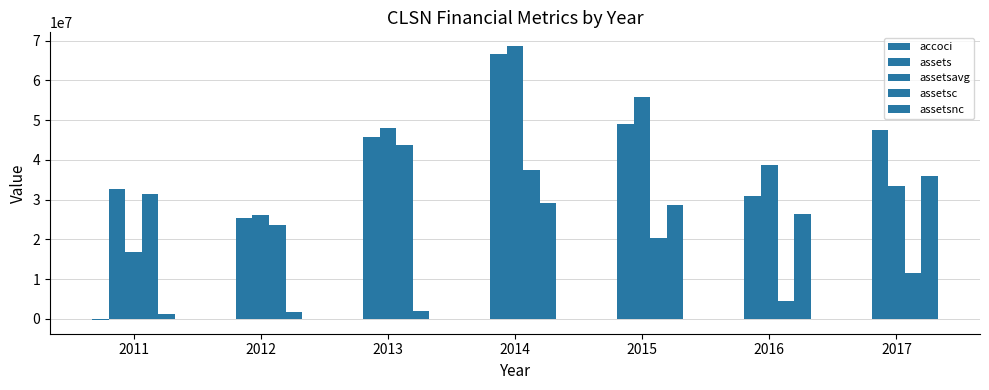

What is the difference between the highest and lowest values at 2016?

38788674